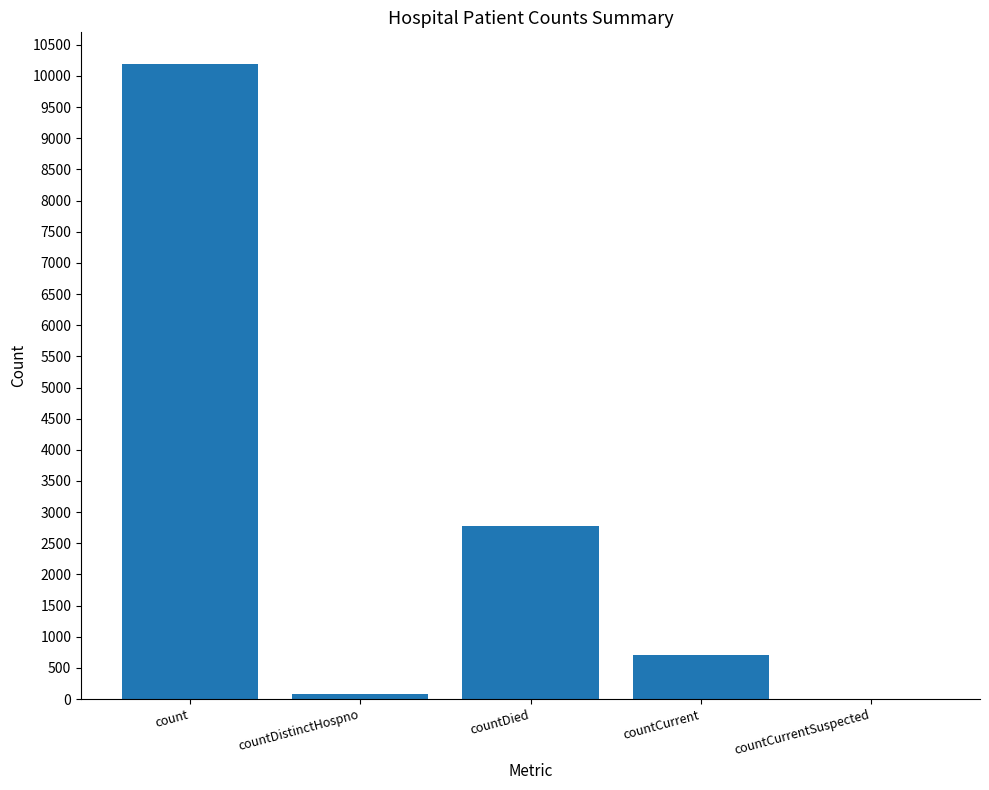

What is the change in value from countDistinctHospno to countCurrent?

+628